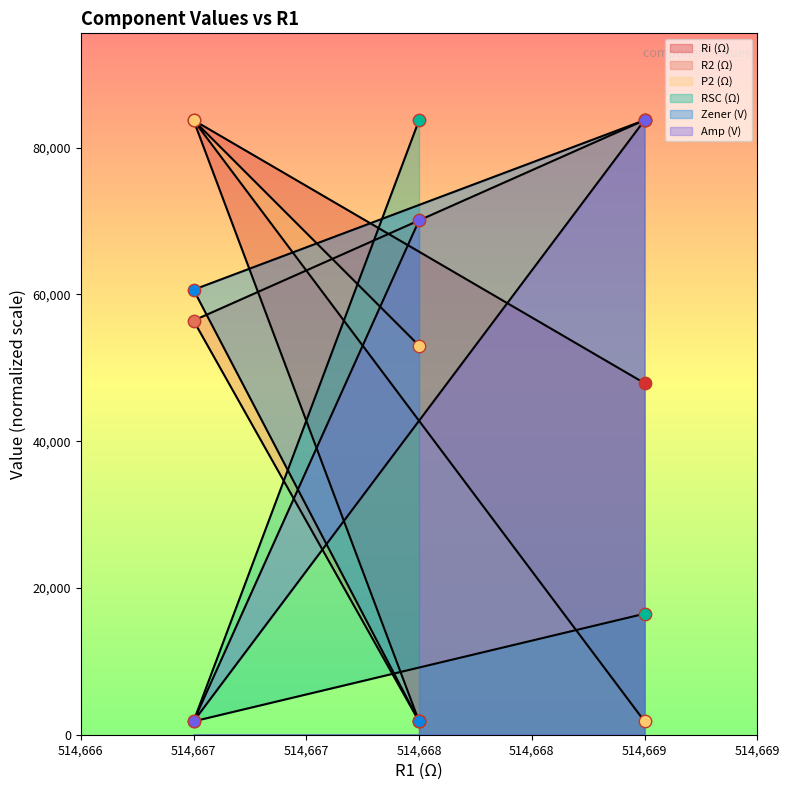

Which series has the largest total across all categories?

Amp (V)